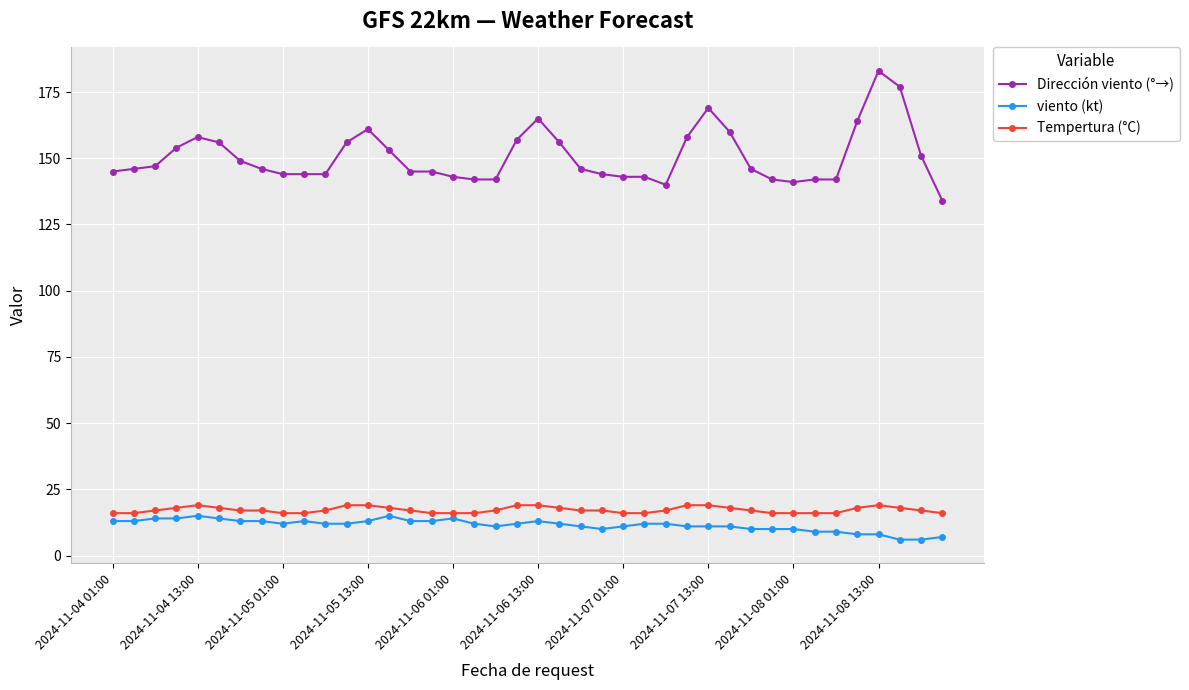

Which series has the largest total across all categories?

Dirección viento (°→)